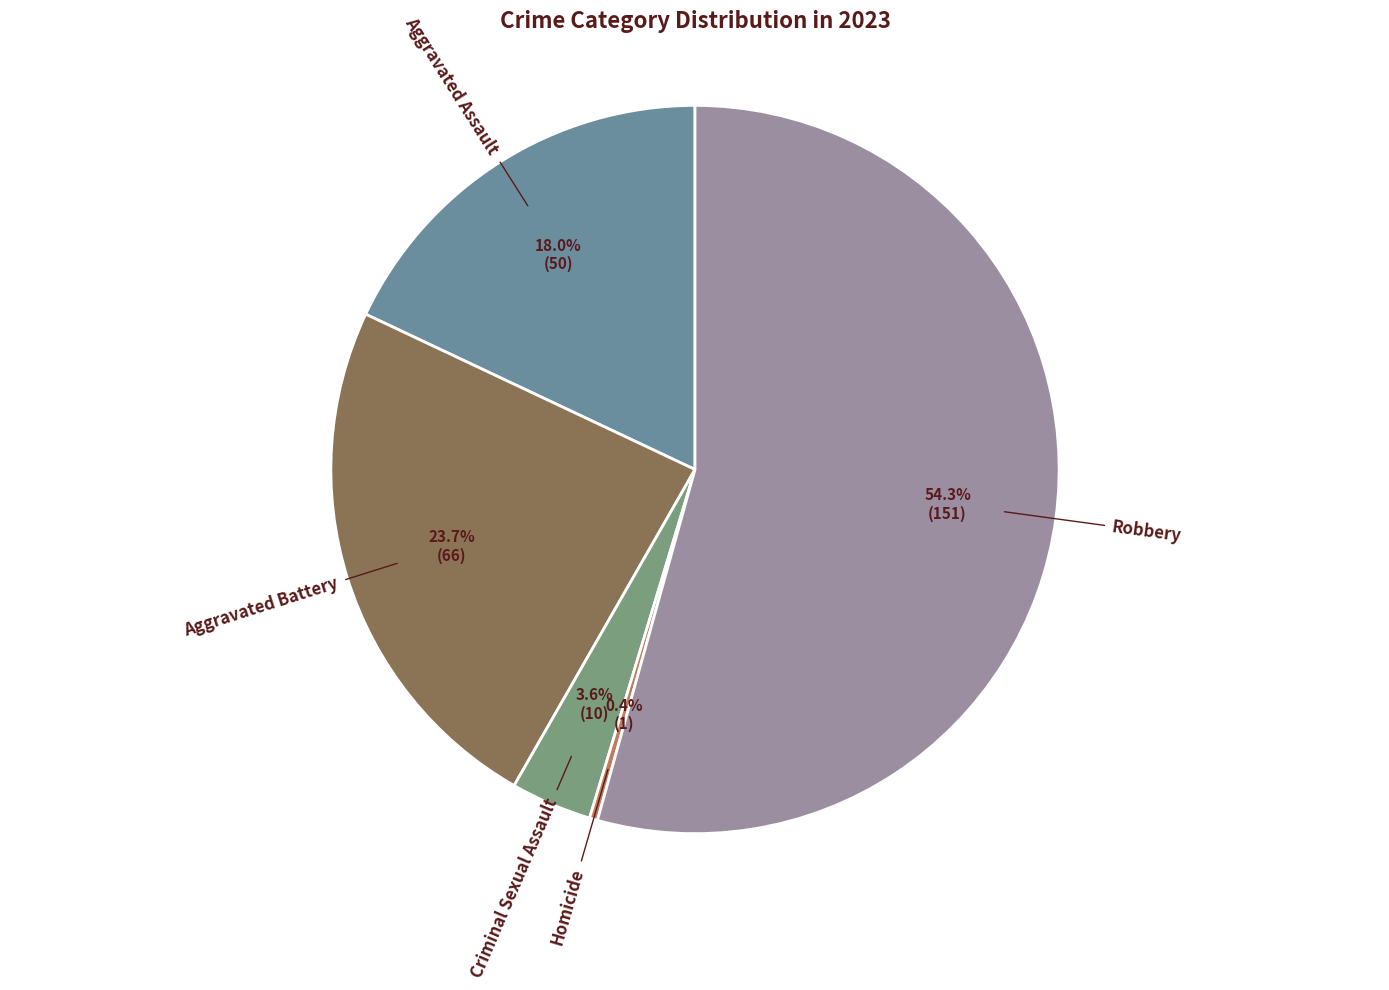

Count the number of slices in the pie.

5